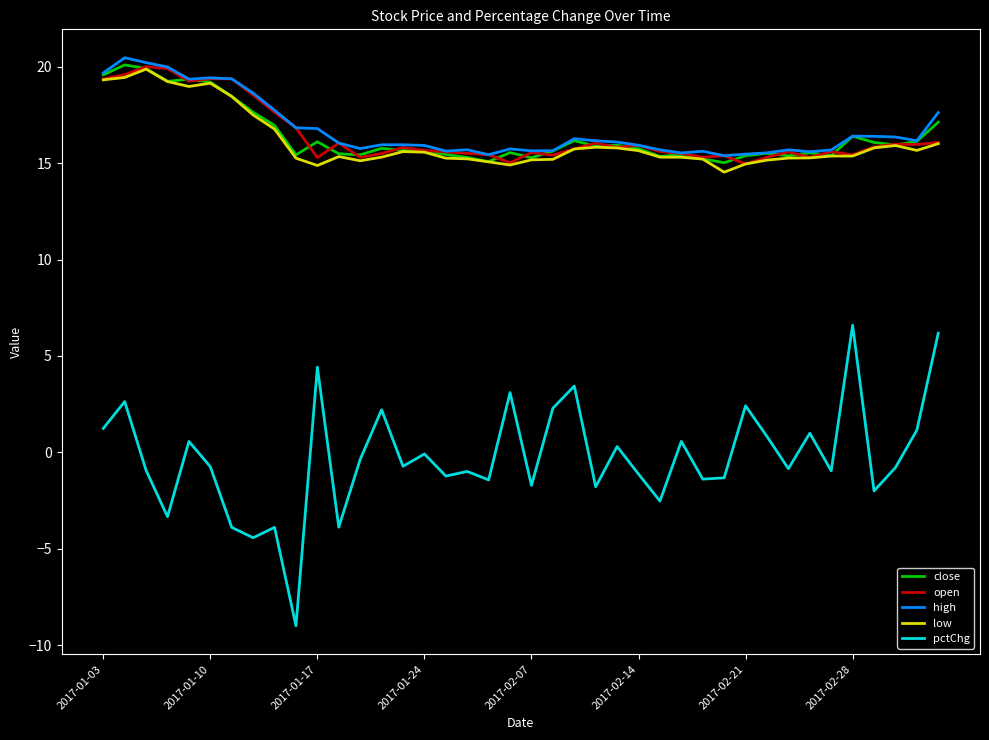

True or false: pctChg and open intersect in this chart.

False